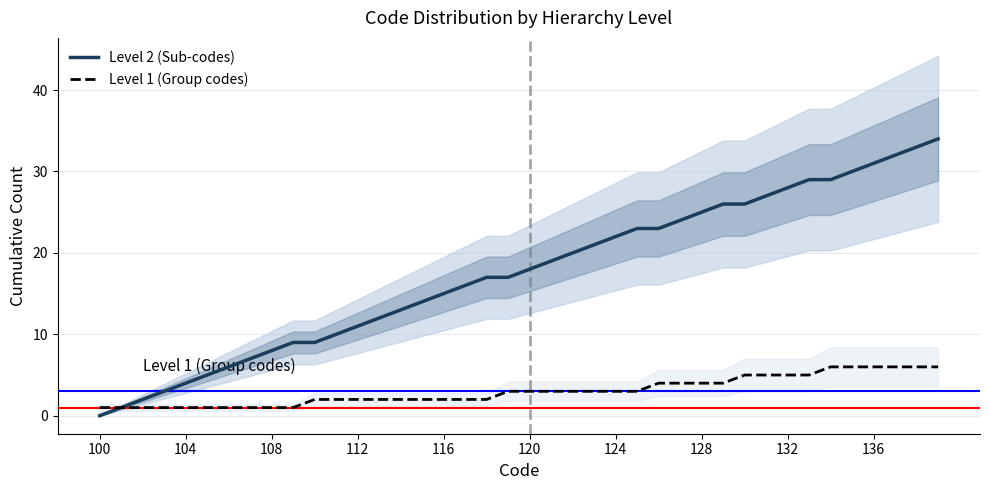

Reading right to left, extract all data points from this chart.

Level 2 (Sub-codes): 34	33	32	31	30	29	29	28	27	26	26	25	24	23	23	22	21	20	19	18	17	17	16	15	14	13	12	11	10	9	9	8	7	6	5	4	3	2	1	0
Level 1 (Group codes): 6	6	6	6	6	6	5	5	5	5	4	4	4	4	3	3	3	3	3	3	3	2	2	2	2	2	2	2	2	2	1	1	1	1	1	1	1	1	1	1